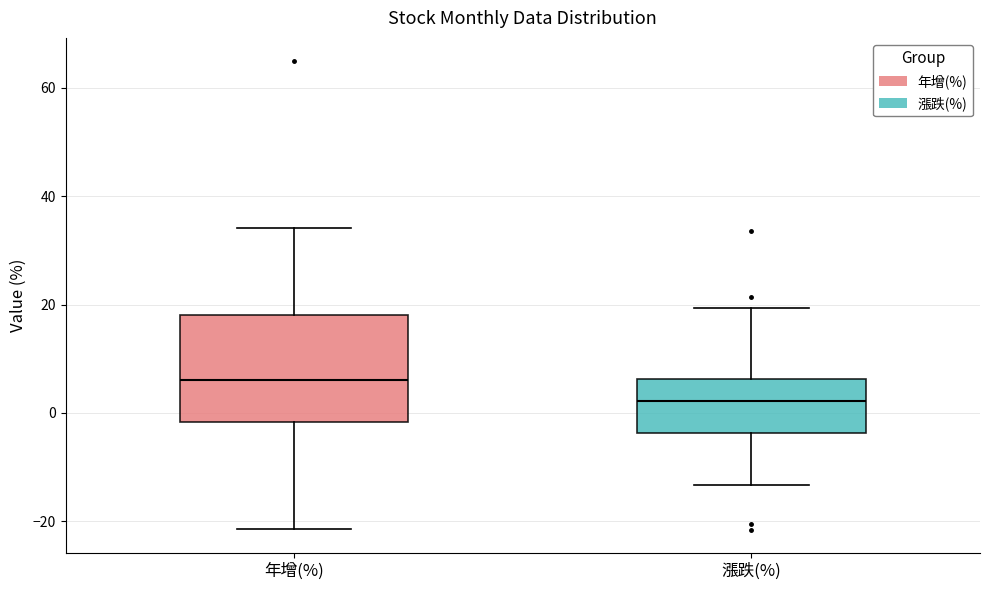

Which box is the tallest, from its lower edge to its upper edge?

年增(%)